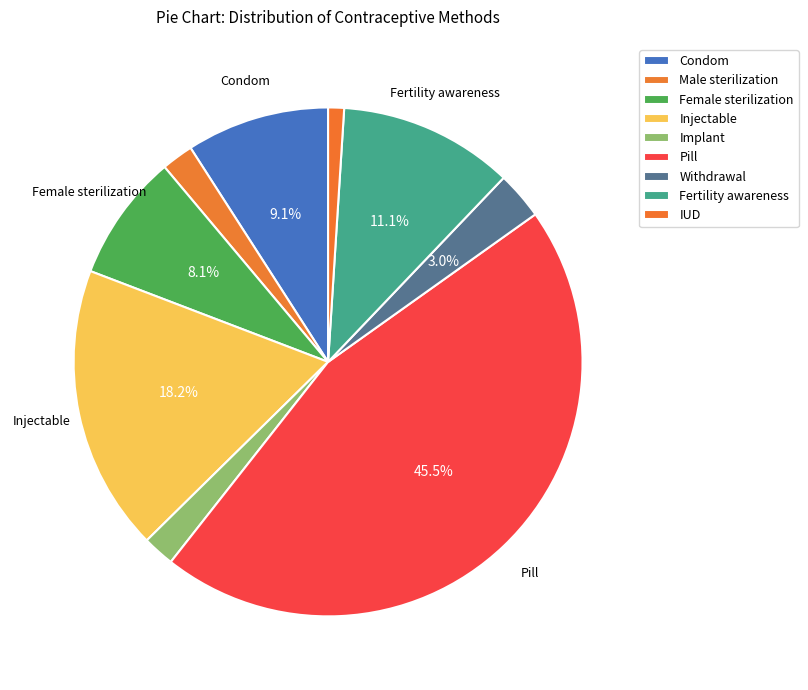

Count the number of slices in the pie.

9